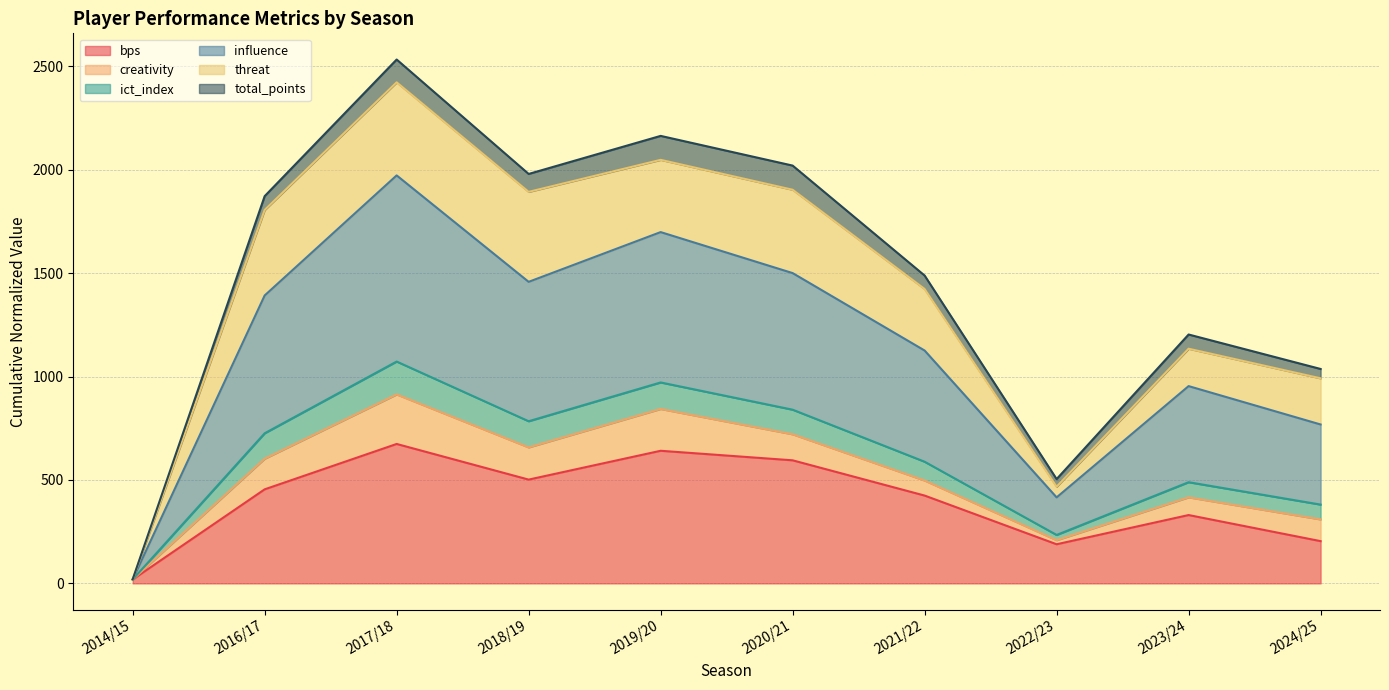

Rank the categories by bps value from highest to lowest.

2017/18, 2019/20, 2020/21, 2018/19, 2016/17, 2021/22, 2023/24, 2024/25, 2022/23, 2014/15